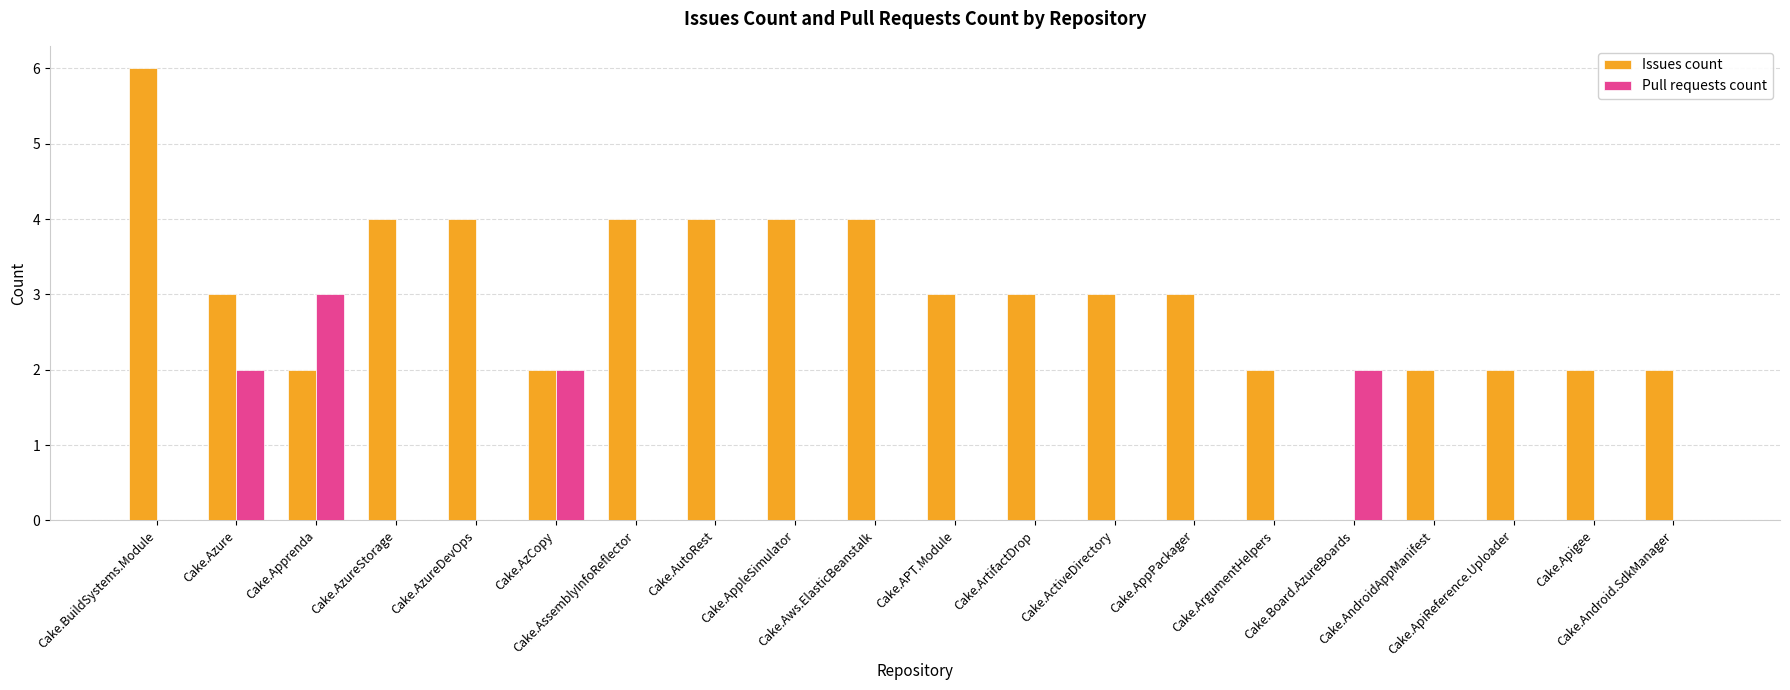

What is the greatest value displayed?

6